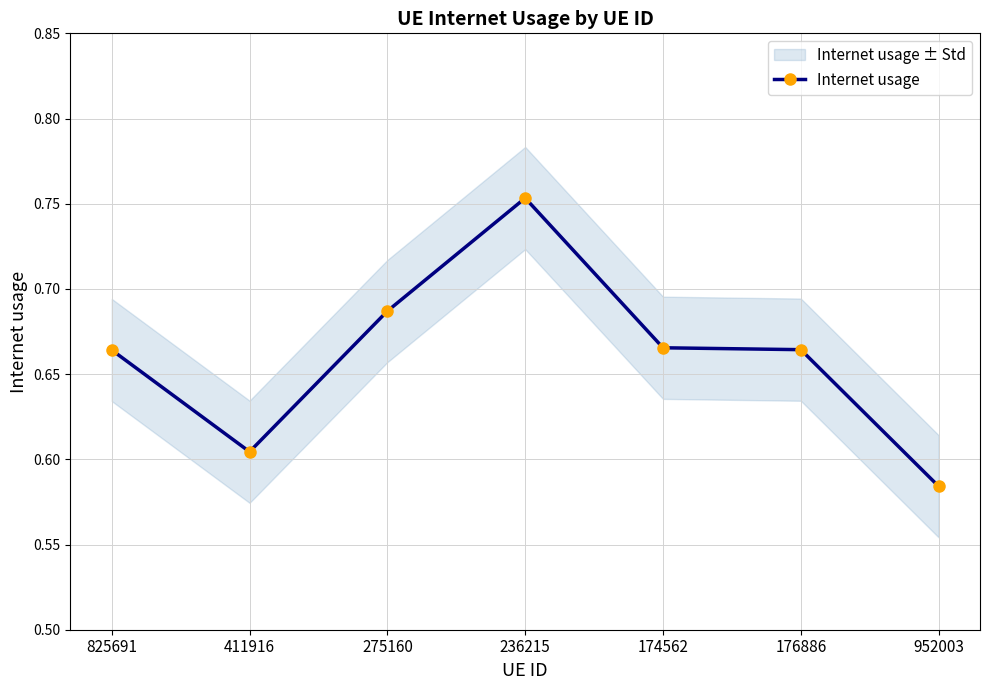

What is the value of the 7th point from the left?

0.6